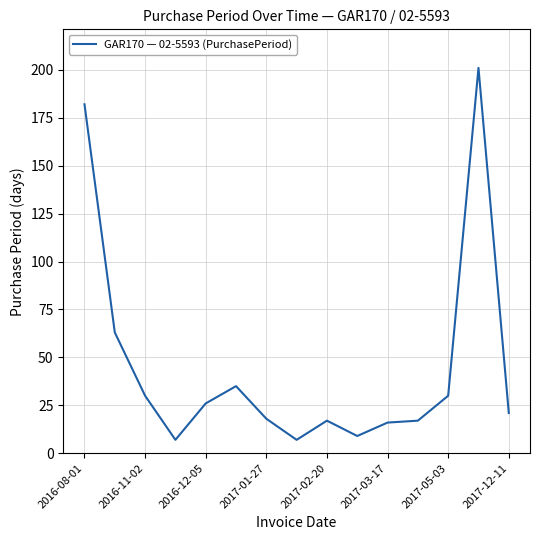

What is the difference between the maximum and minimum values?

194